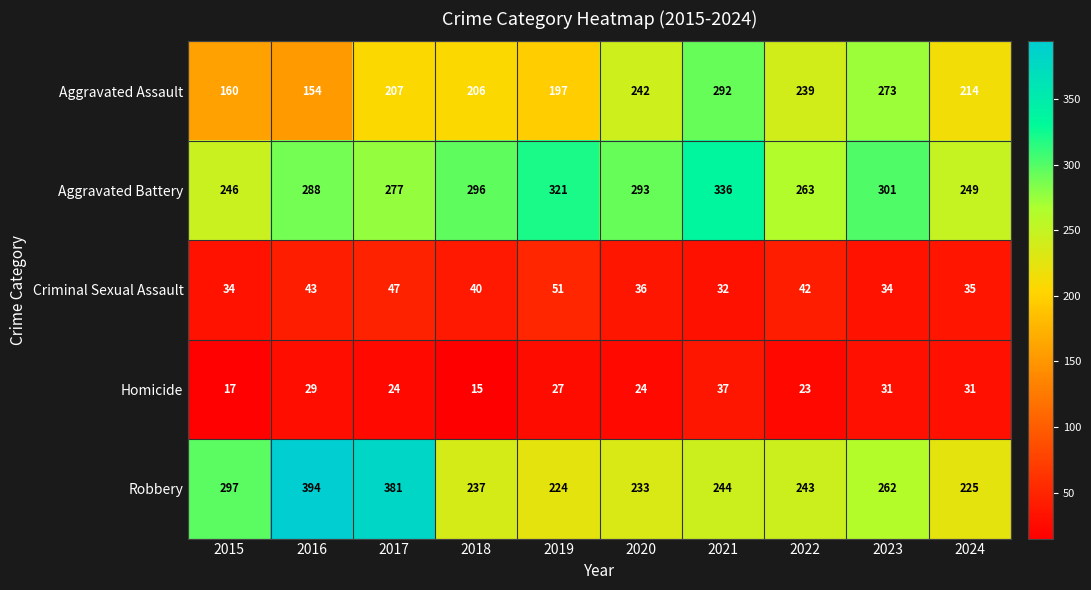

Which category has the lowest value across all series?

2018